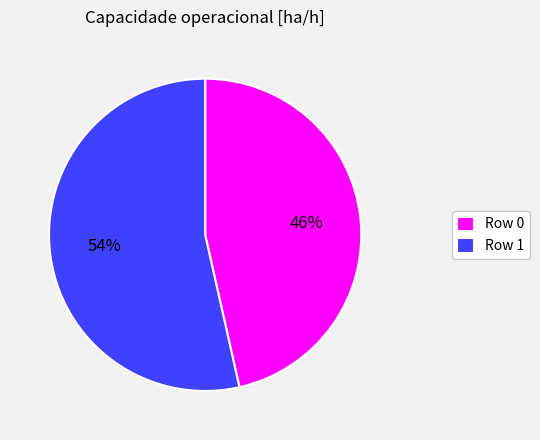

Count the number of slices in the pie.

2